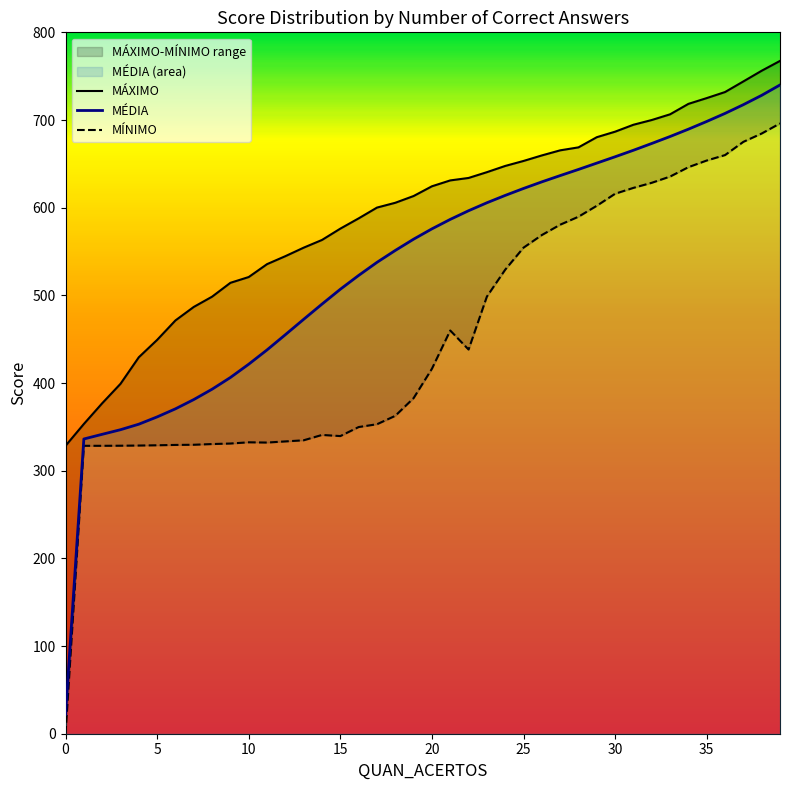

Between 34 and 39, which series saw the biggest shift?

MÉDIA